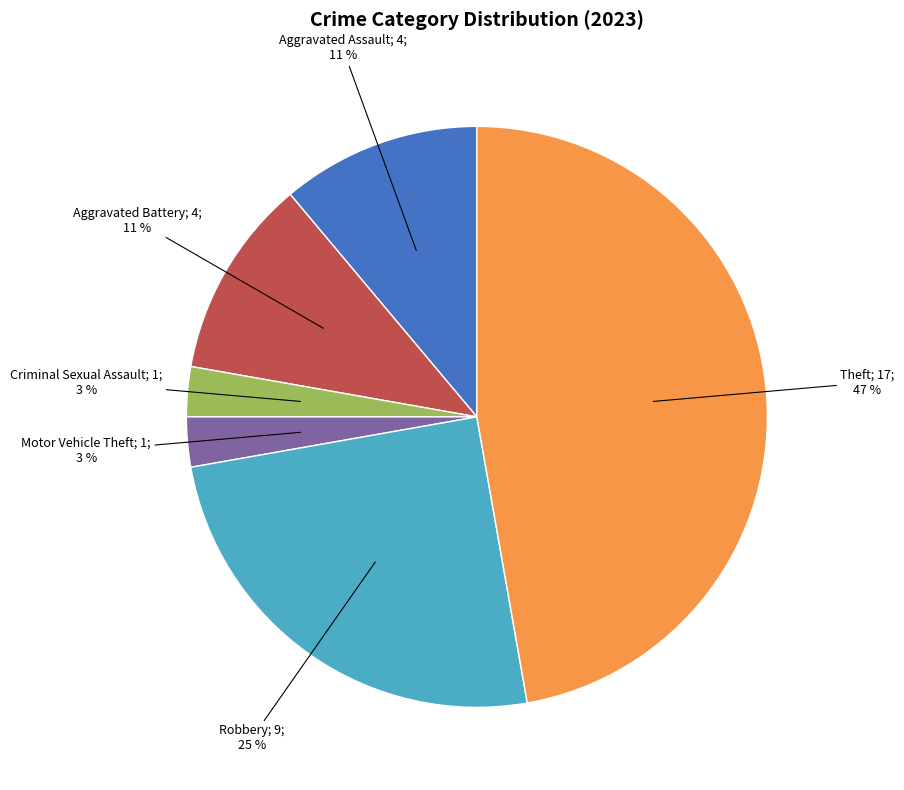

To the nearest percent, what is the average slice percentage?

17%